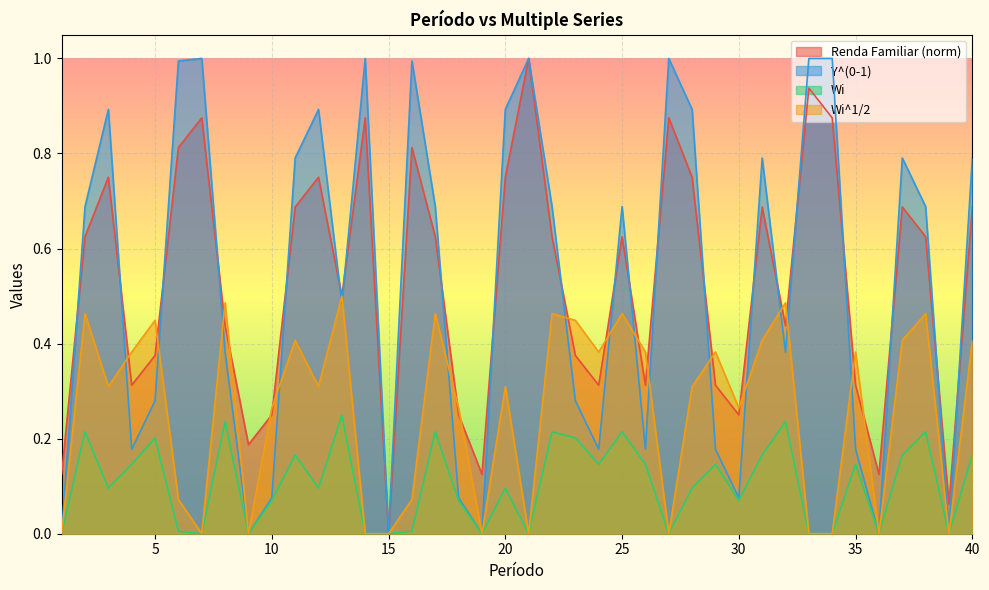

Which has a higher value, 7 or 8?

7